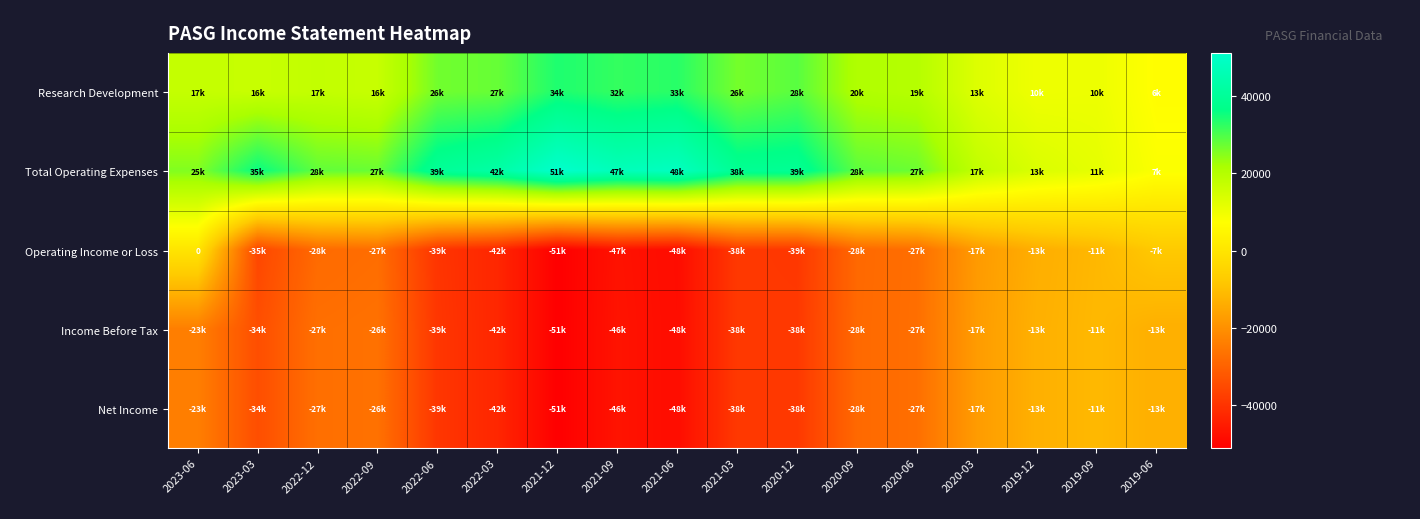

At 2020-12, list the series in order from largest to smallest.

Total Operating Expenses, Research Development, Income Before Tax, Net Income, Operating Income or Loss